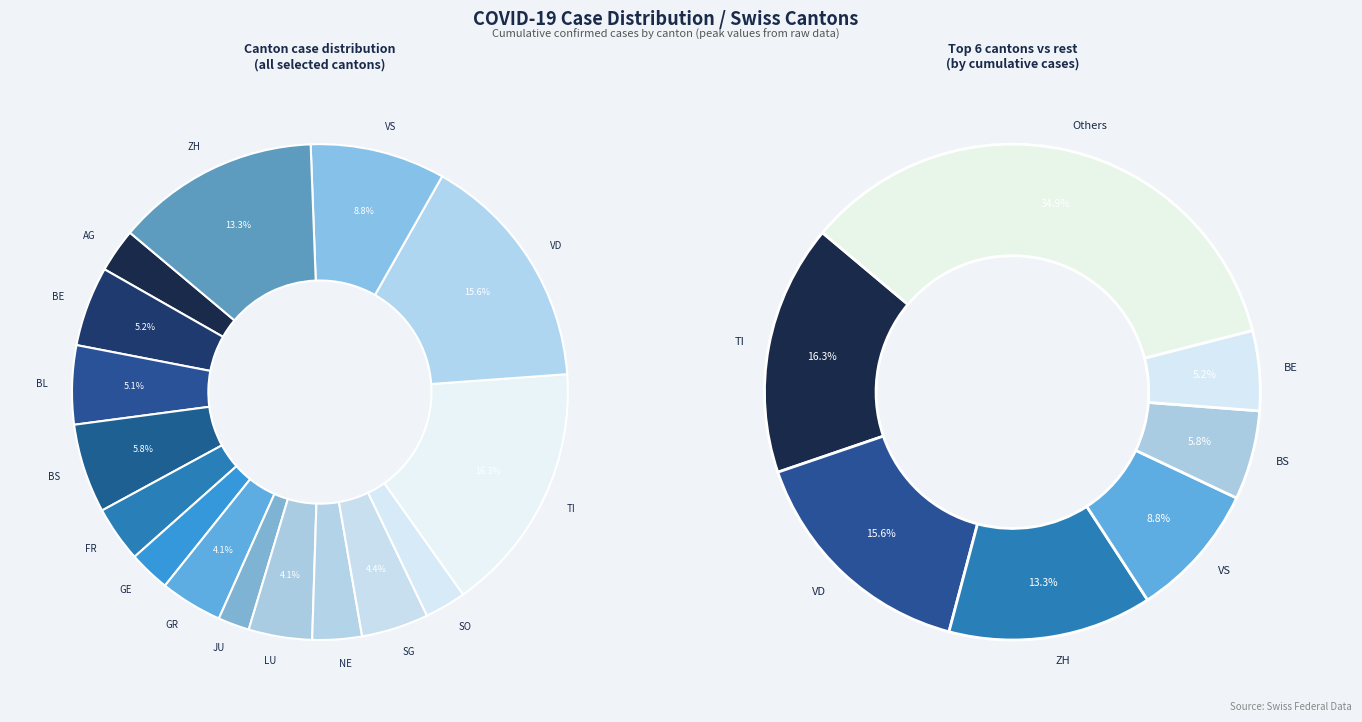

What percentage is the GR slice, to the nearest percent?

4%